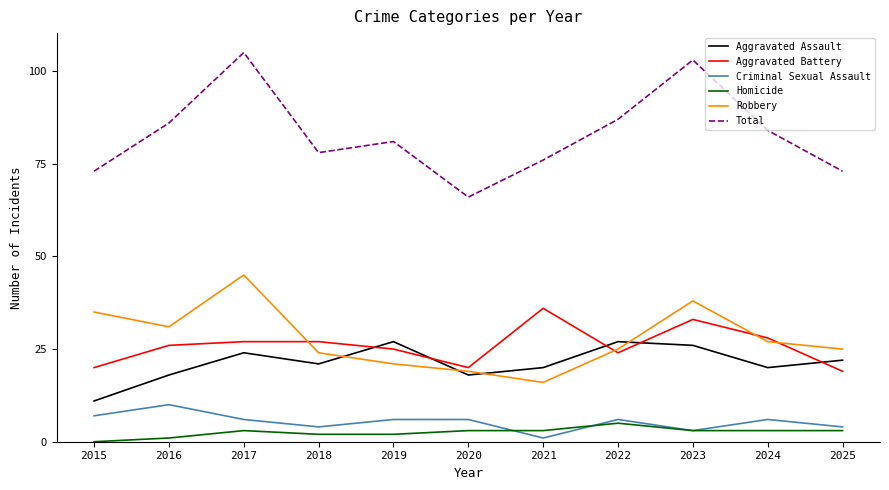

Between 2019 and 2022, which series saw the biggest shift?

Total